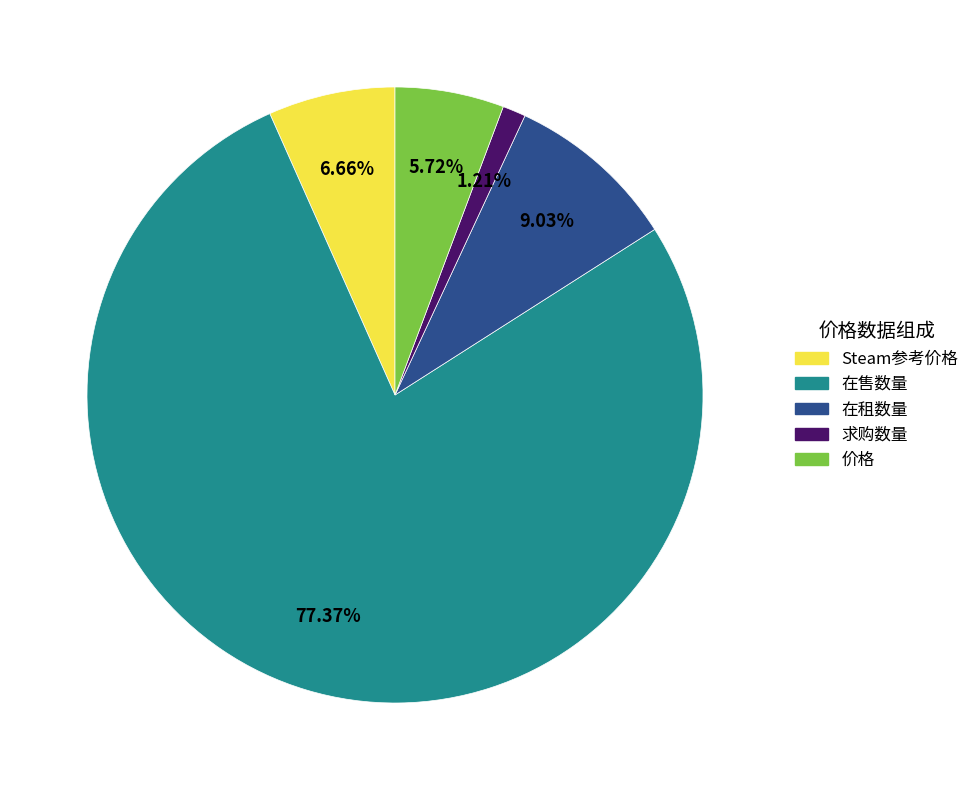

Count the number of slices in the pie.

5